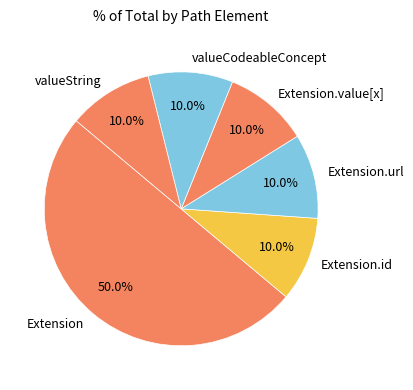

Which category has the biggest portion of the pie?

Extension